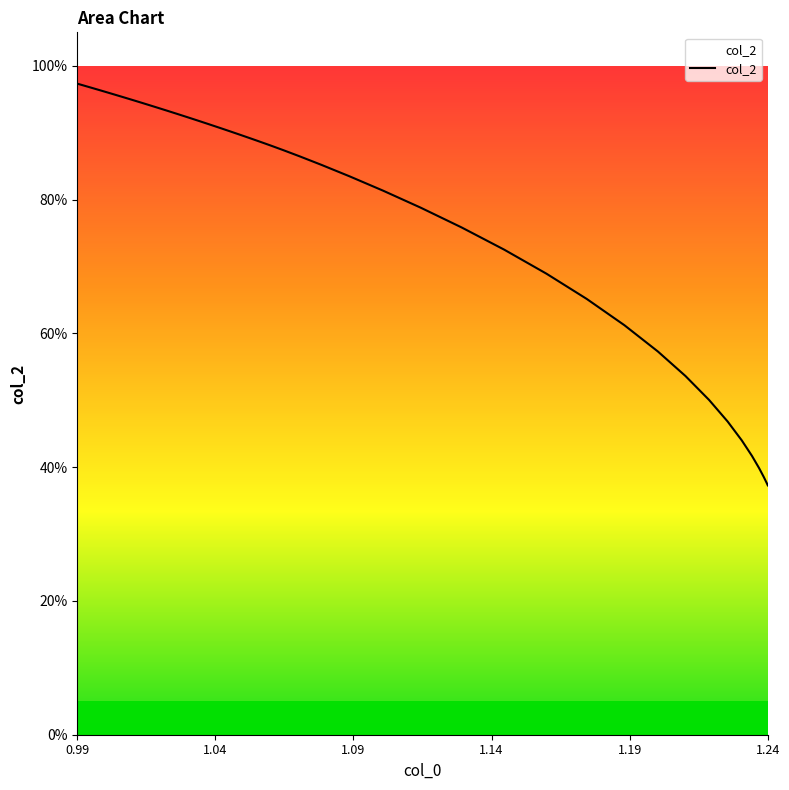

What is the value of the 4th point from the left?

1.0